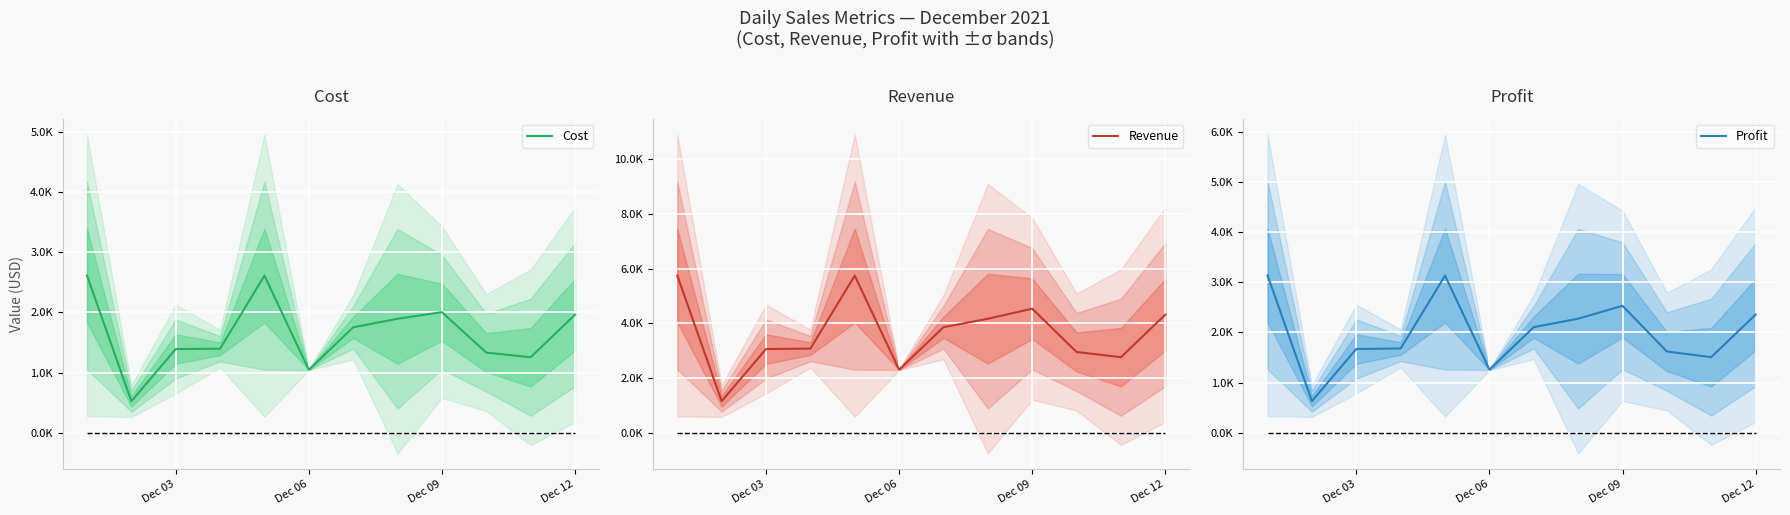

What is the difference between the second highest and minimum values in the Revenue series?

4590.2